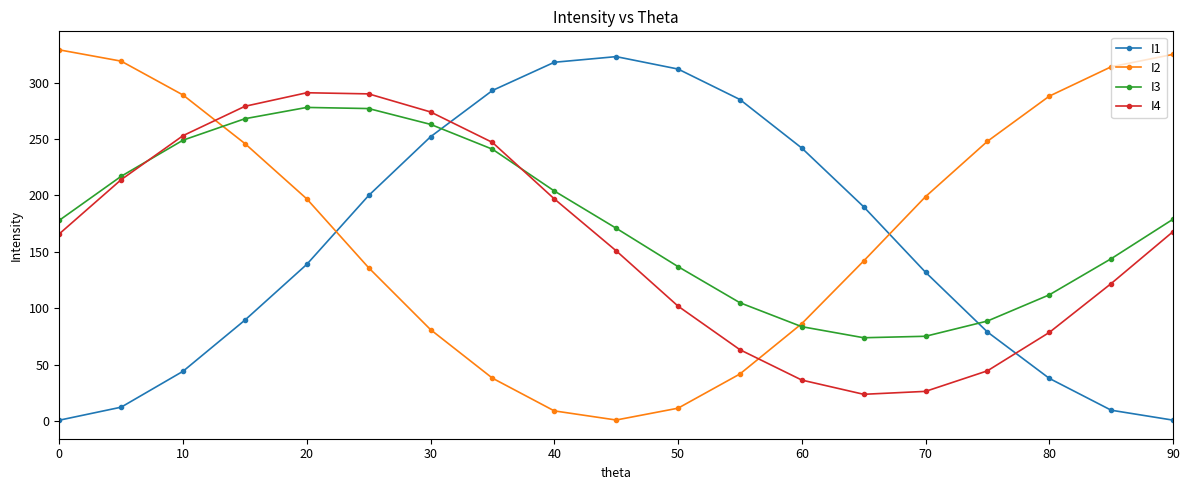

How many lines are shown in the chart?

4